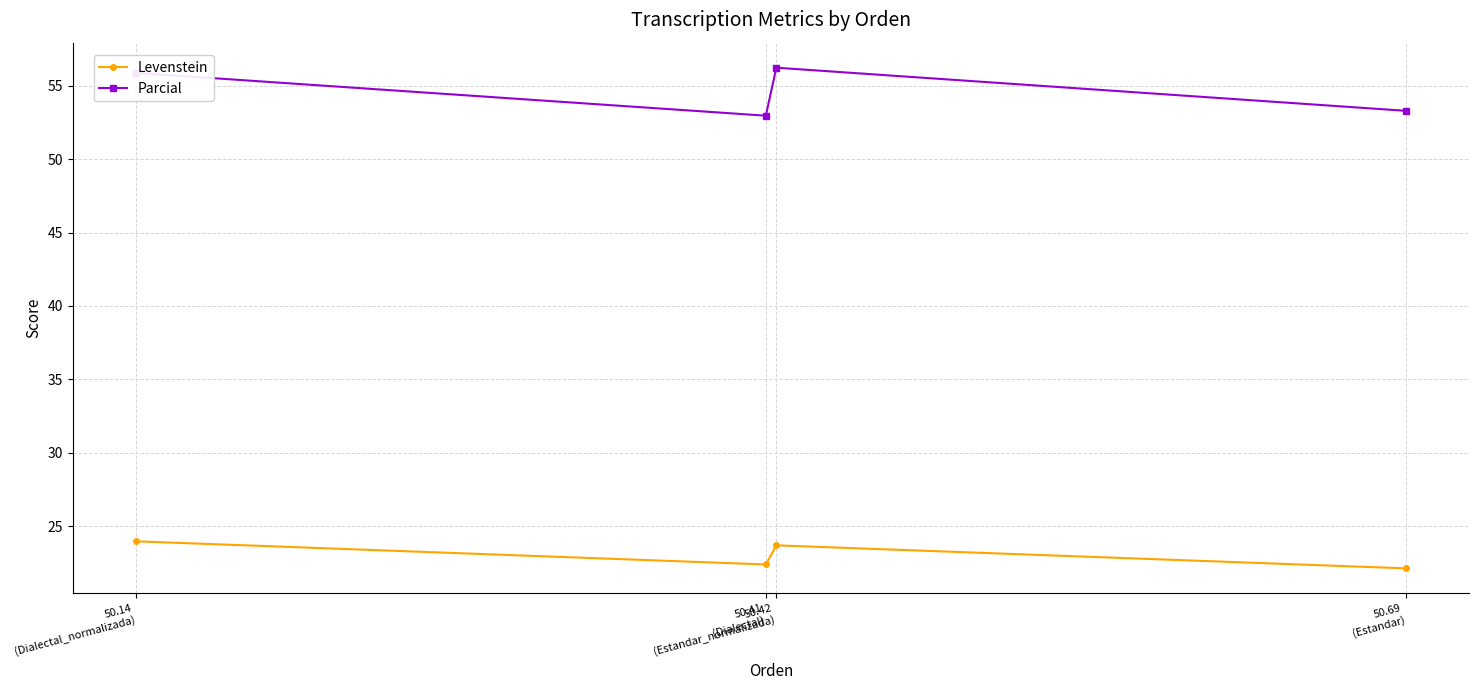

Reading right to left, transcribe all the data shown in this chart.

Levenstein: 50.69
(Estandar)=22.1	50.42
(Estandar_normalizada)=23.7	50.41
(Dialectal)=22.4	50.14
(Dialectal_normalizada)=24.0
Parcial: 50.69
(Estandar)=53.3	50.42
(Estandar_normalizada)=56.2	50.41
(Dialectal)=53.0	50.14
(Dialectal_normalizada)=55.9